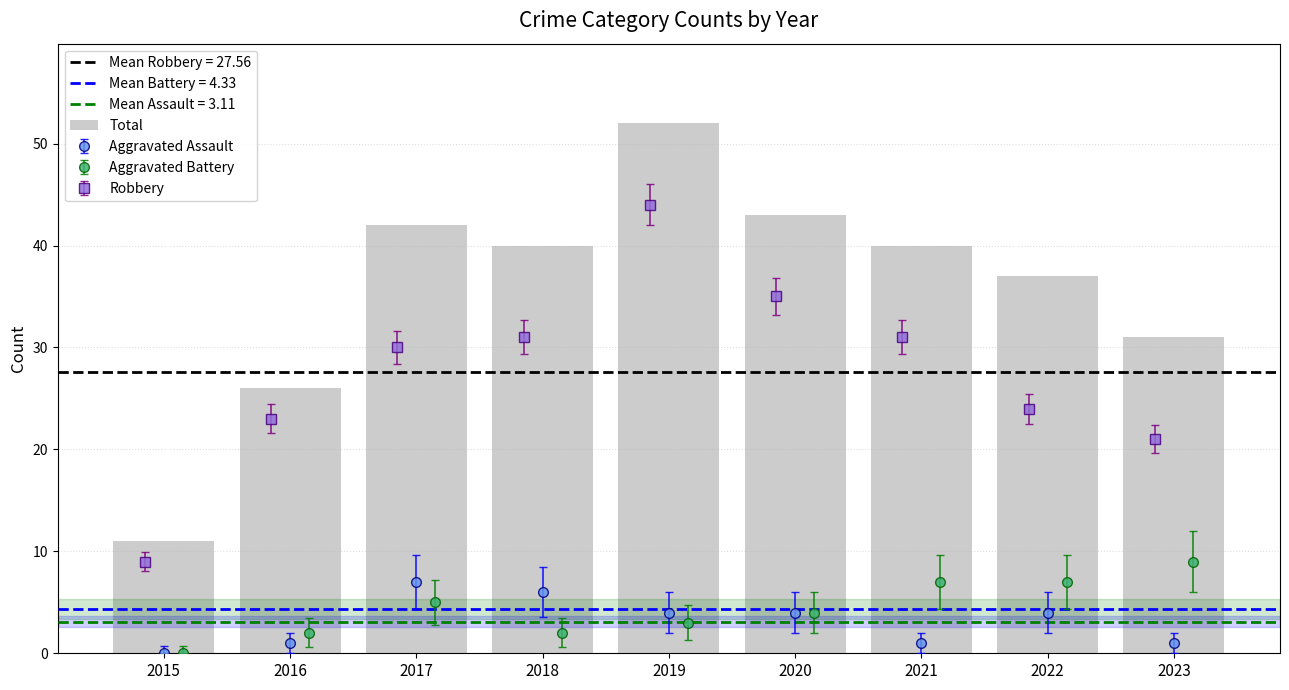

At which label does the data first exceed 40?

2017